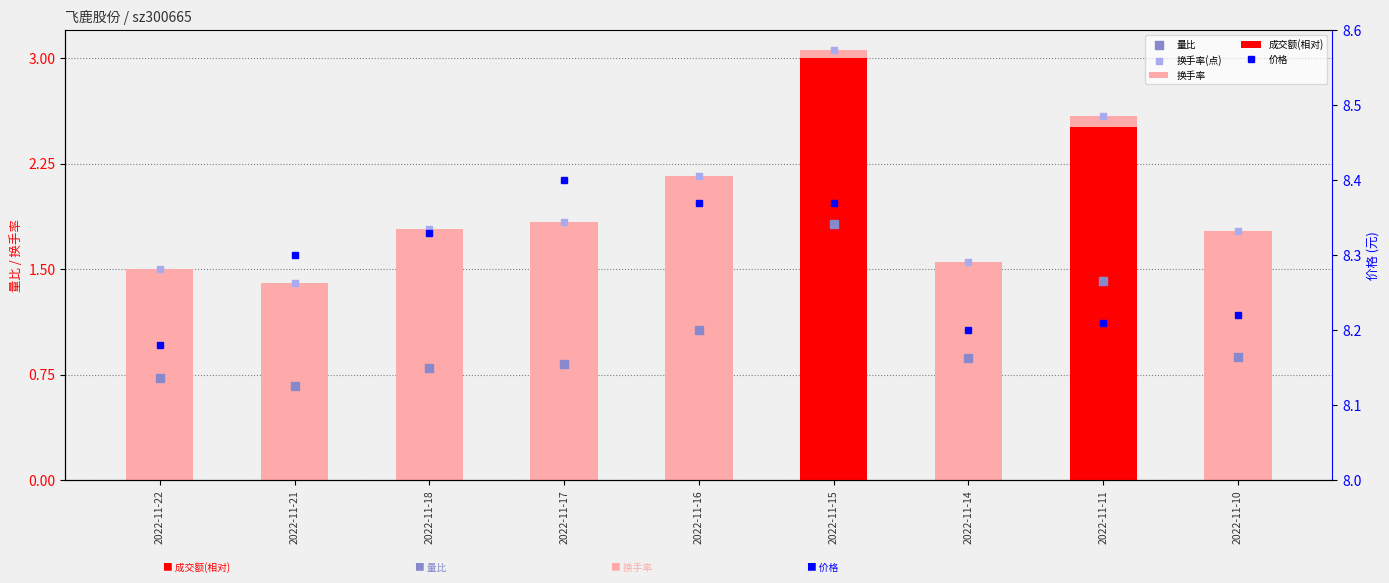

At which category is the sum across all series the highest?

2022-11-15